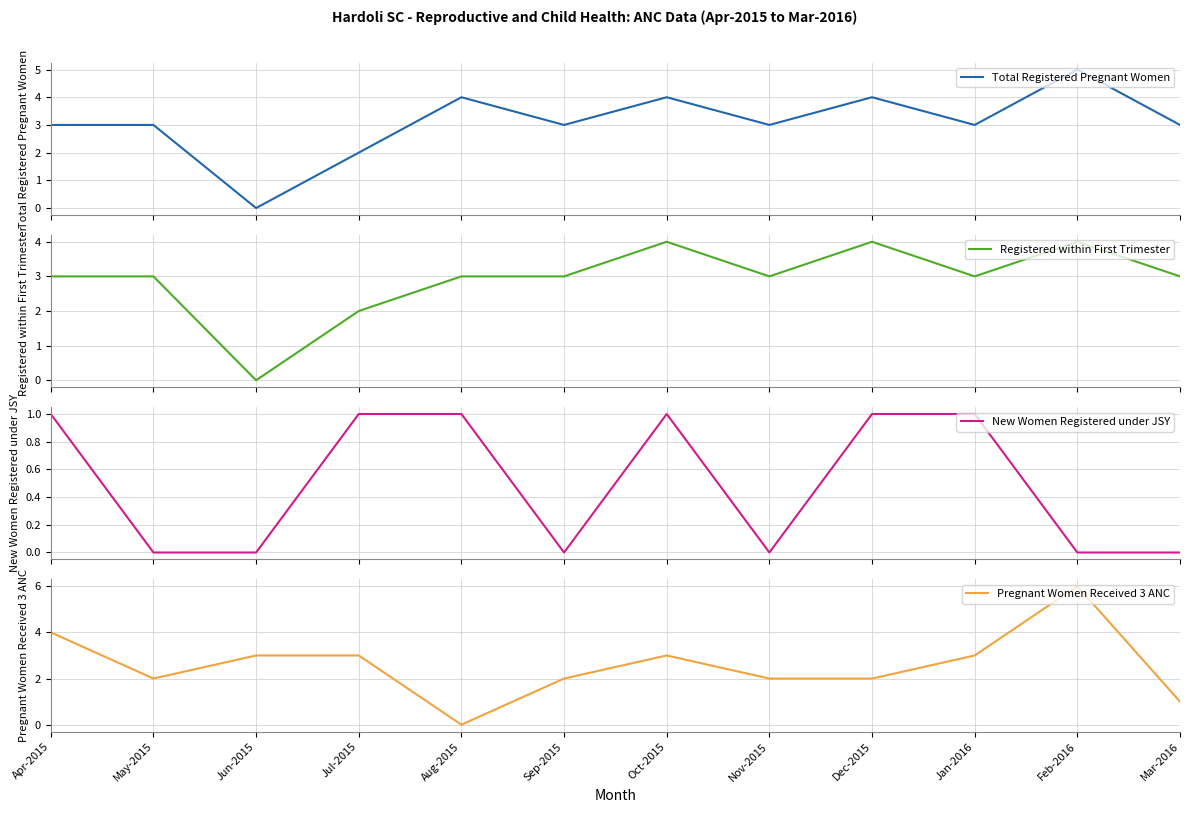

Reading left to right, what are all the values shown in this chart?

Total Registered Pregnant Women: 3	3	0	2	4	3	4	3	4	3	5	3
Registered within First Trimester: 3	3	0	2	3	3	4	3	4	3	4	3
New Women Registered under JSY: 1	0	0	1	1	0	1	0	1	1	0	0
Pregnant Women Received 3 ANC: 4	2	3	3	0	2	3	2	2	3	6	1